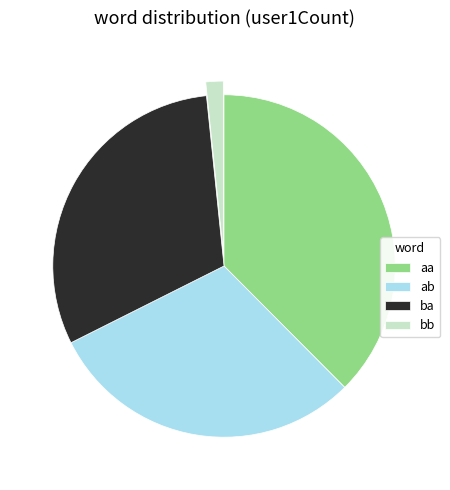

How many slices are in this pie chart?

4